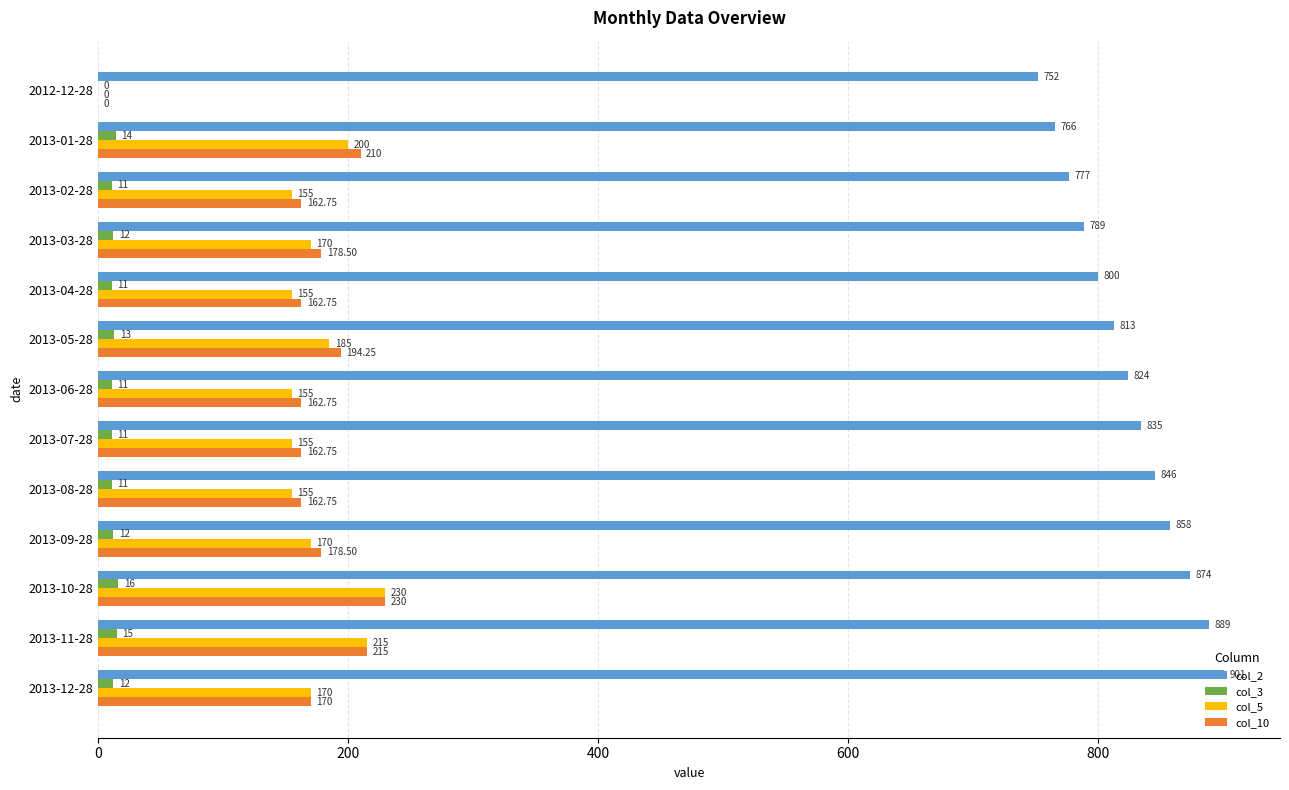

Which series changed the most between 2013-02-28 and 2013-12-28?

col_2